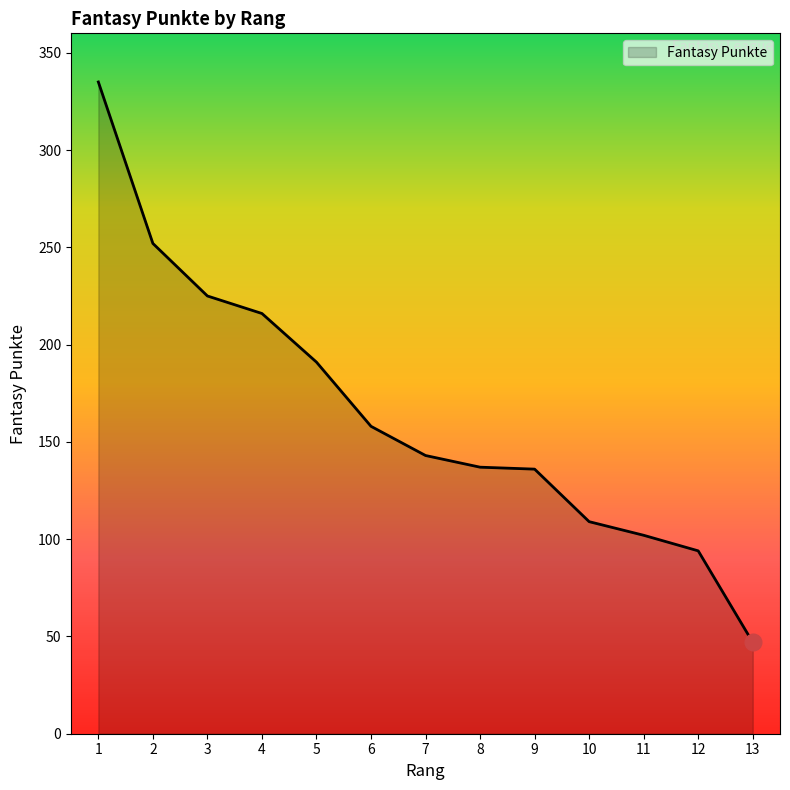

Does the chart have visible grid lines?

No